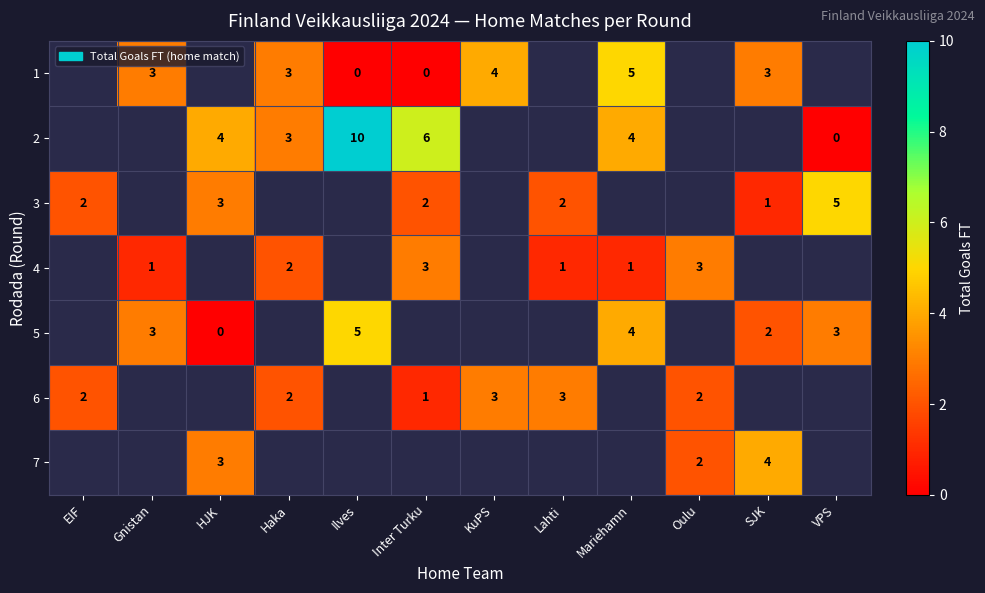

What is the sum of the 6 values at Lahti and Inter Turku?

4